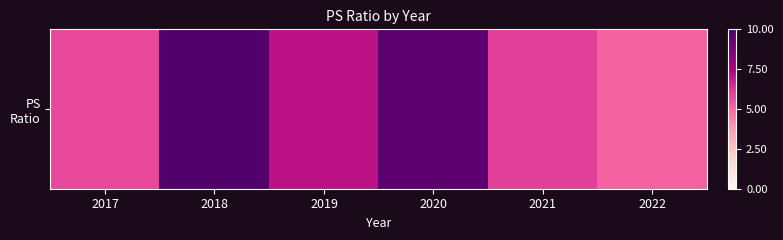

What is the sum of all values?

43.1